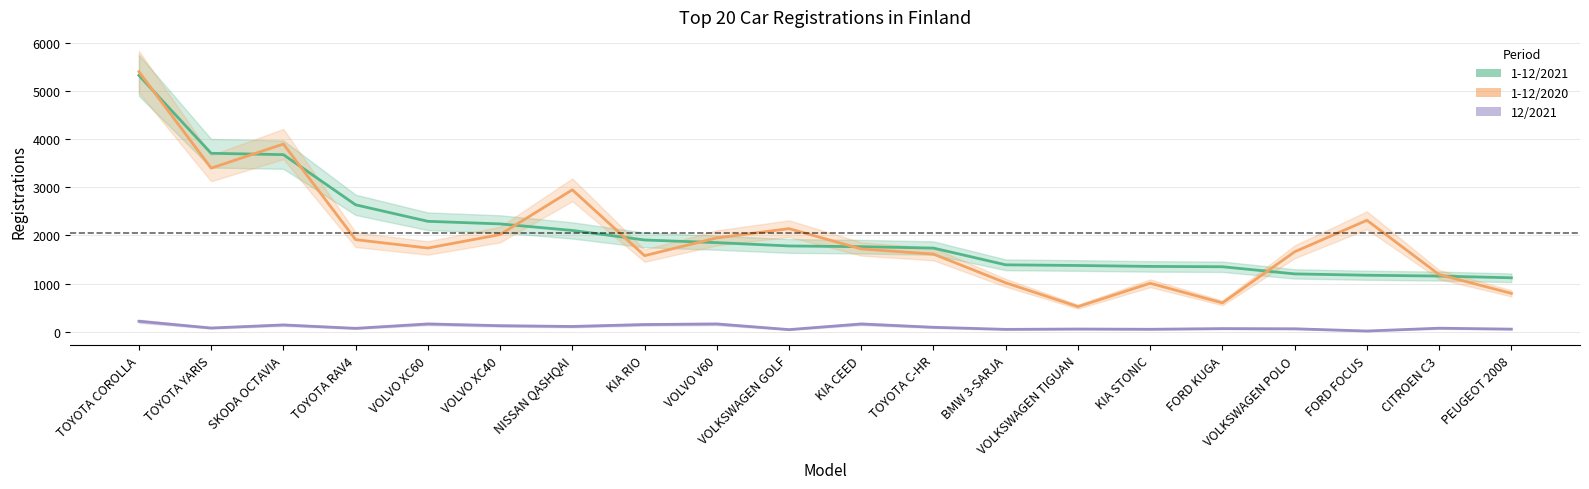

The value of 1-12/2021 at TOYOTA RAV4 is 2636. True or false?

True